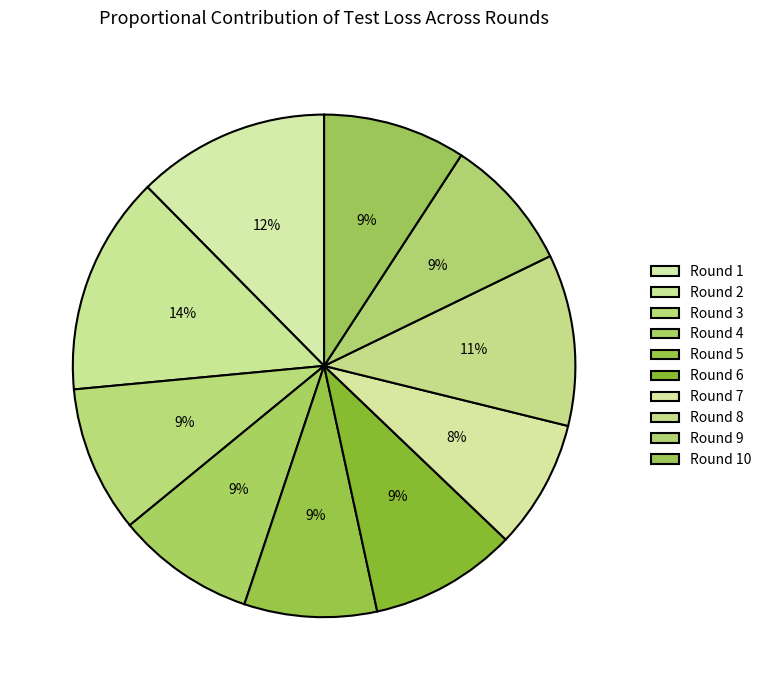

What percentage is the Round 3 slice, to the nearest percent?

9%